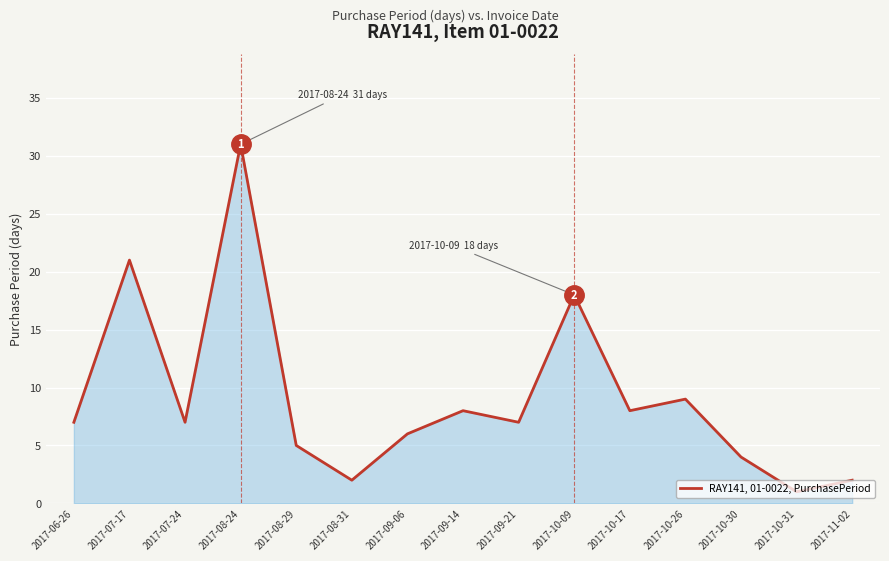

What is the minimum value shown in the chart?

1